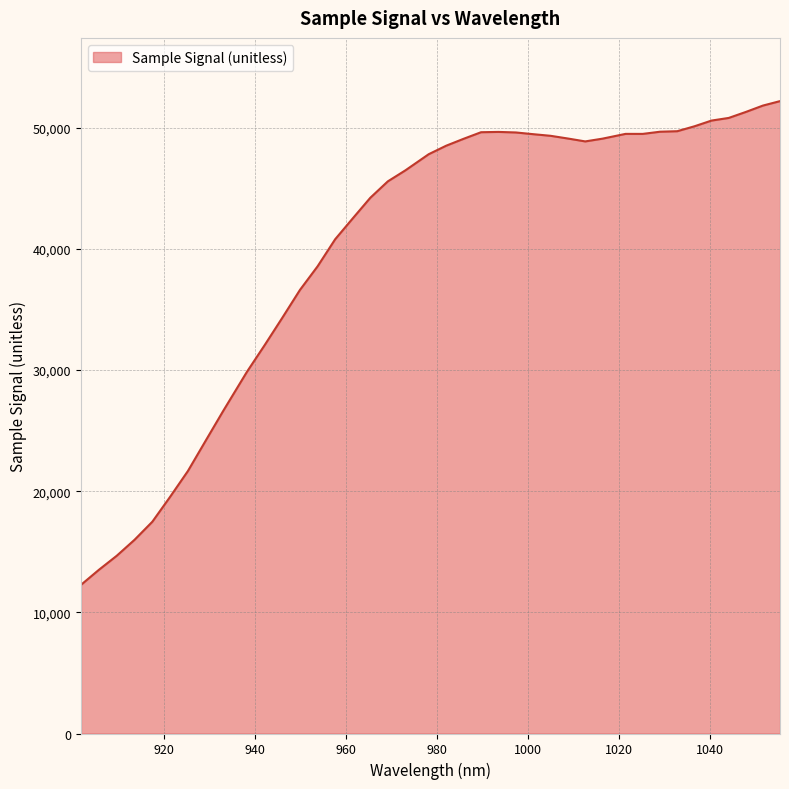

What is the difference between the maximum and minimum values?

39936